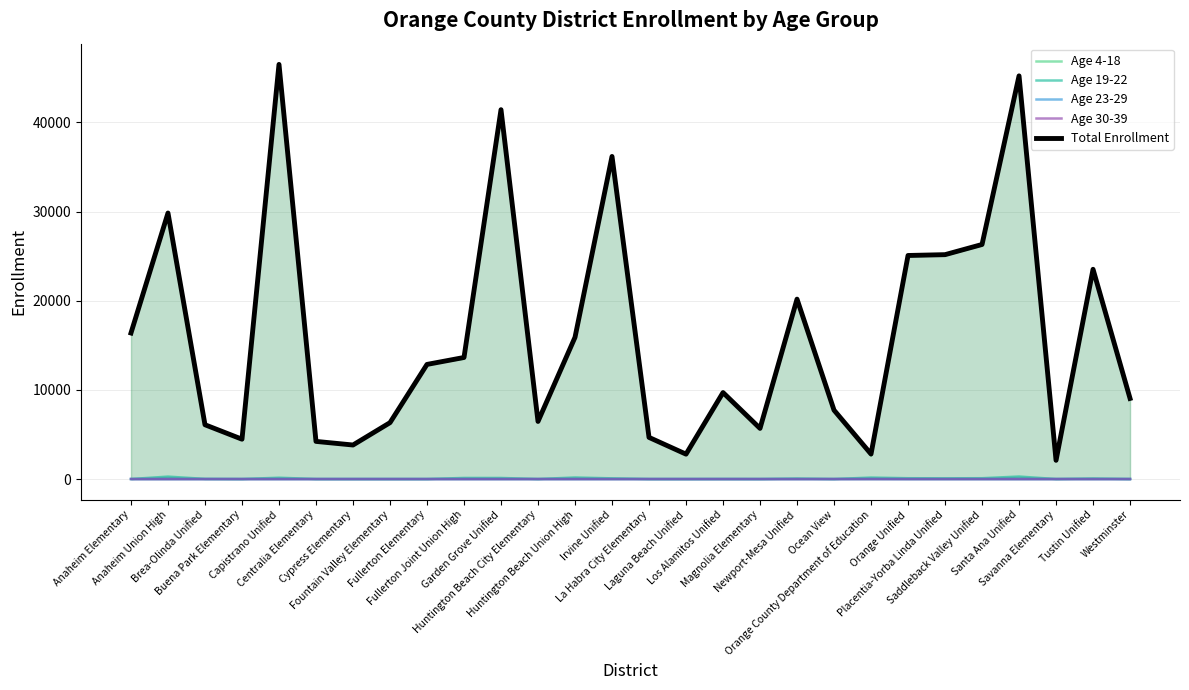

True or false: Total Enrollment and Age 19-22 intersect in this chart.

False